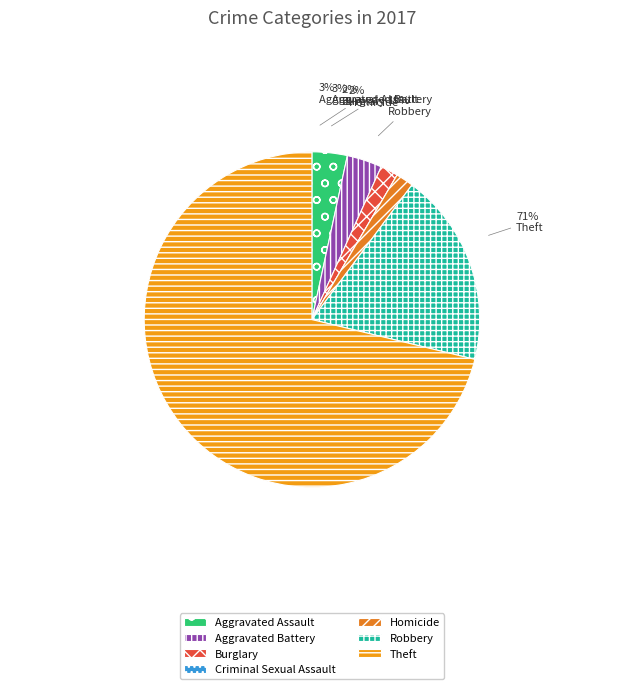

How many slices are in this pie chart?

7